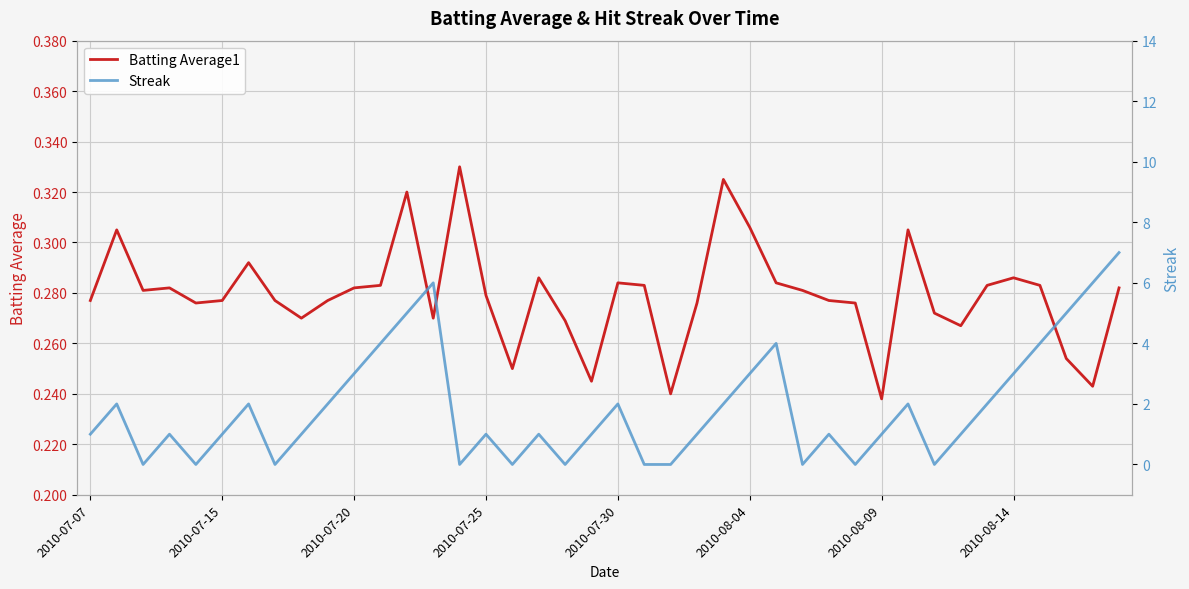

Is it true that Batting Average1 equals 0.4 at 2010-07-25?

False